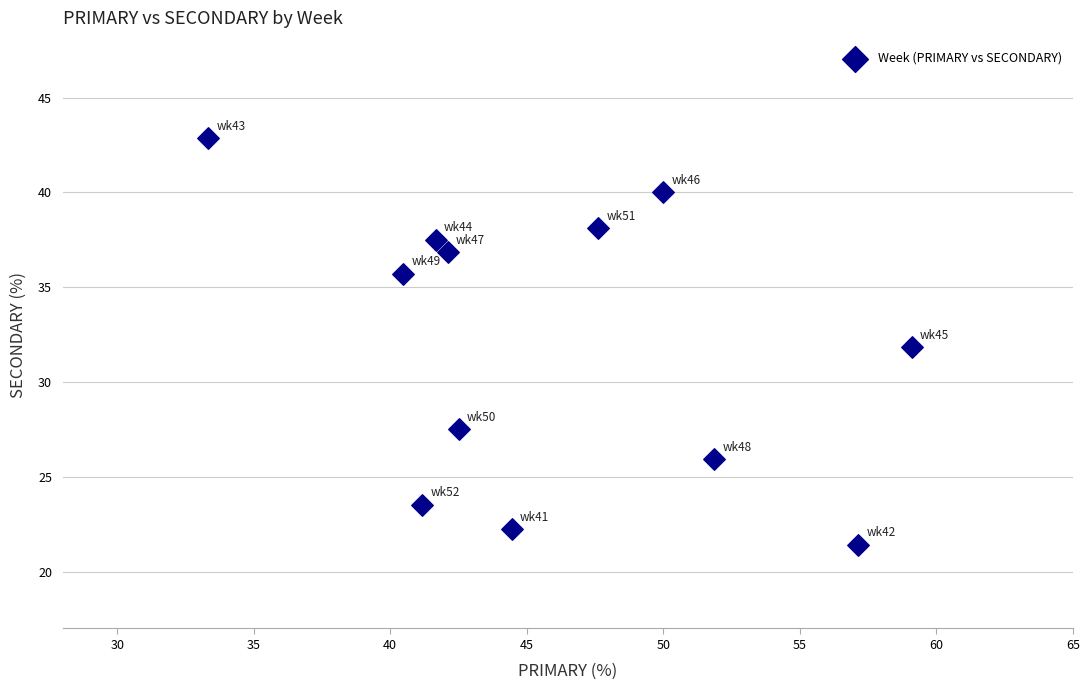

What is the average X value?

46.0